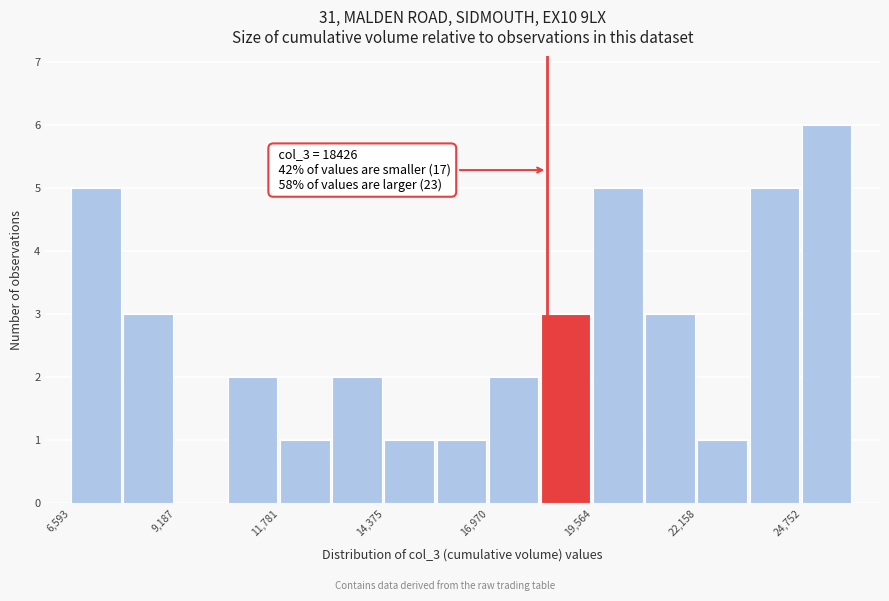

Around what value on the x-axis is the tallest bar? Give the approximate position of its centre, as read against the axis.

25500